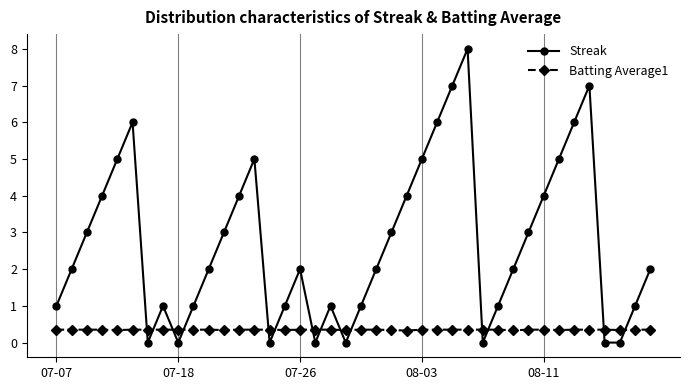

What is the value of the Streak point at the 36th from the left?

7.0